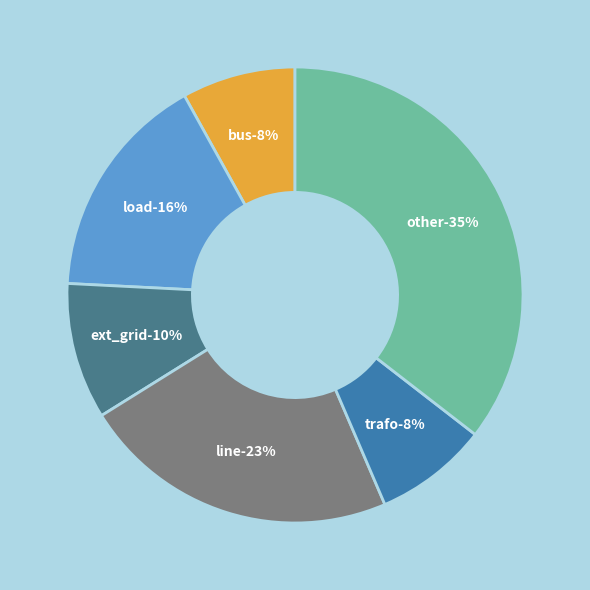

How much of the chart is everything except bus?

91.9%